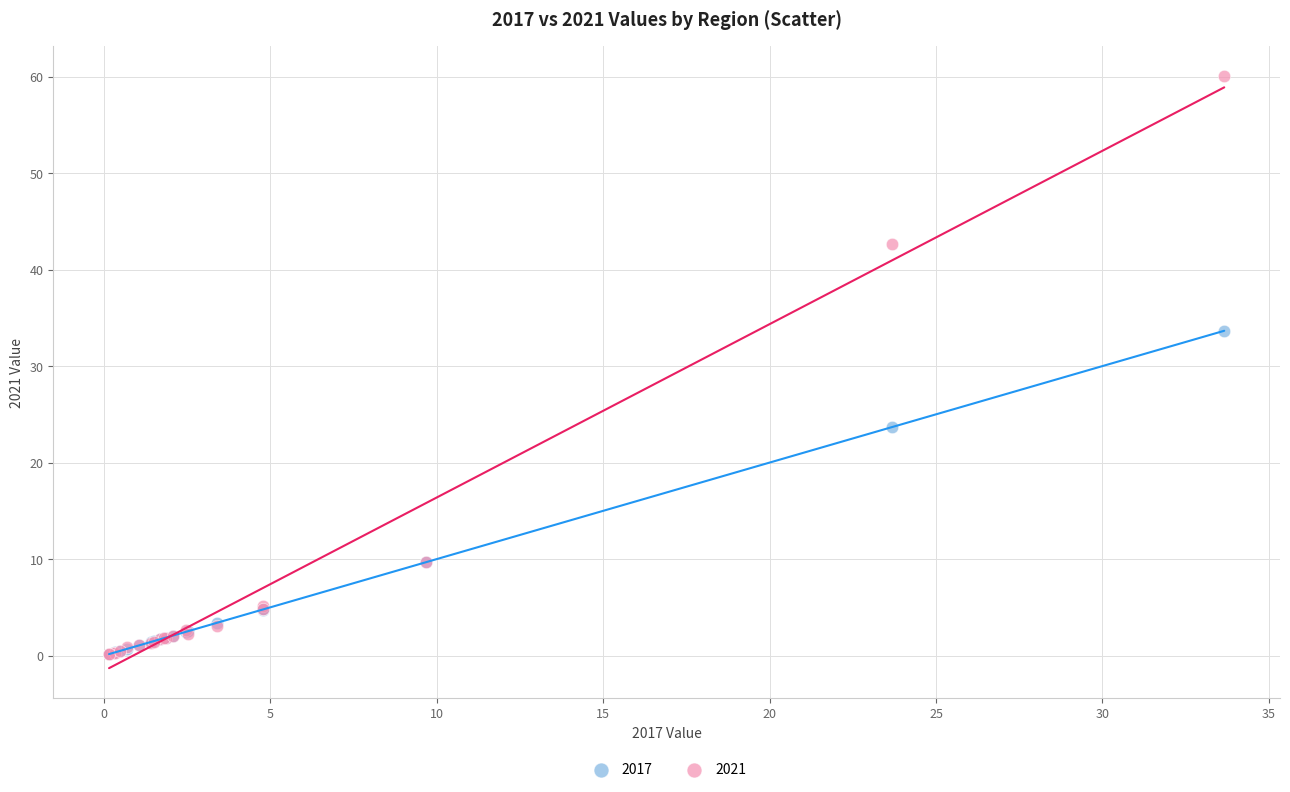

Which series has the widest spread of Y values?

2021